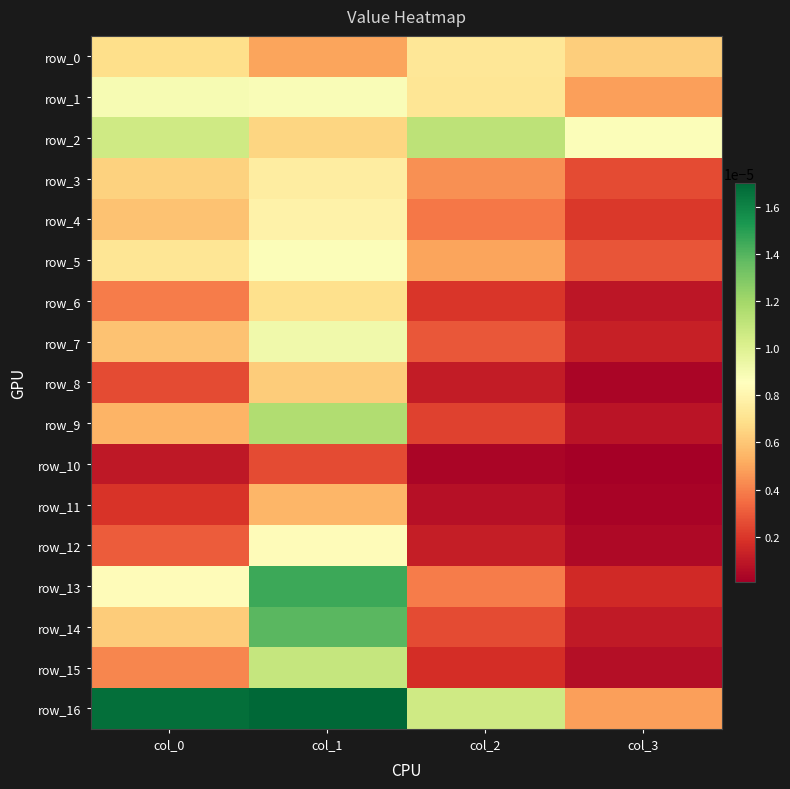

At col_2, list the series in order from smallest to largest.

row_10, row_11, row_8, row_12, row_15, row_6, row_9, row_14, row_7, row_4, row_13, row_3, row_5, row_1, row_0, row_16, row_2